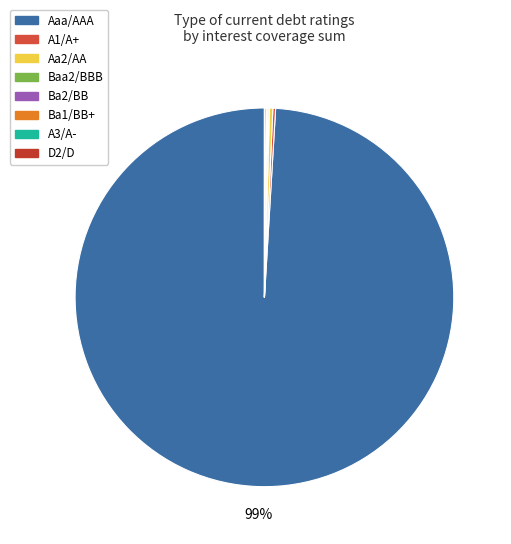

What is the largest slice in the pie chart?

Aaa/AAA